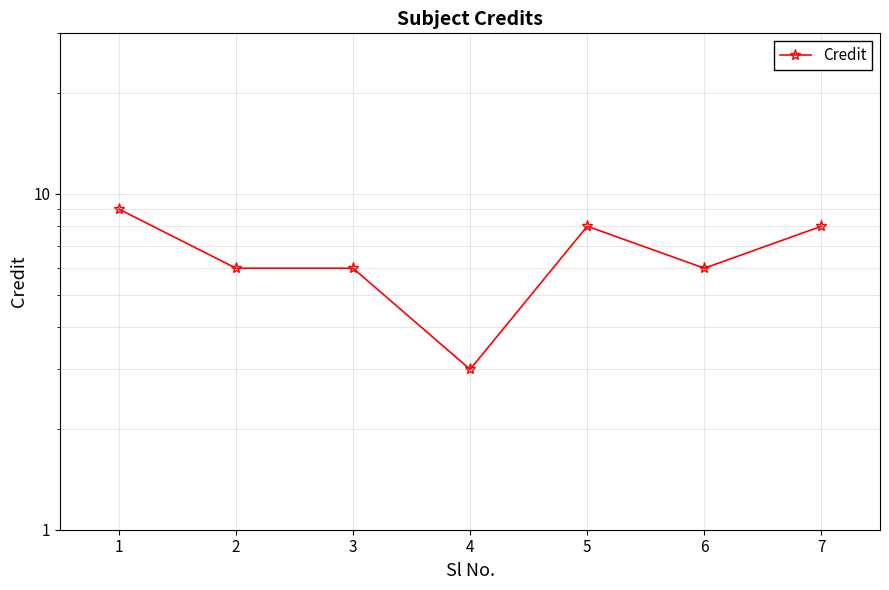

How many interior local valleys (lower than both neighbors) does the data have?

2